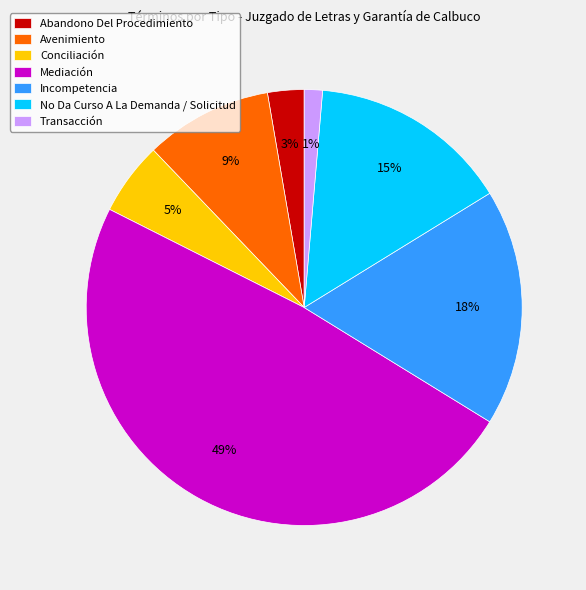

To the nearest percent, what percentage of the pie is Conciliación?

5%